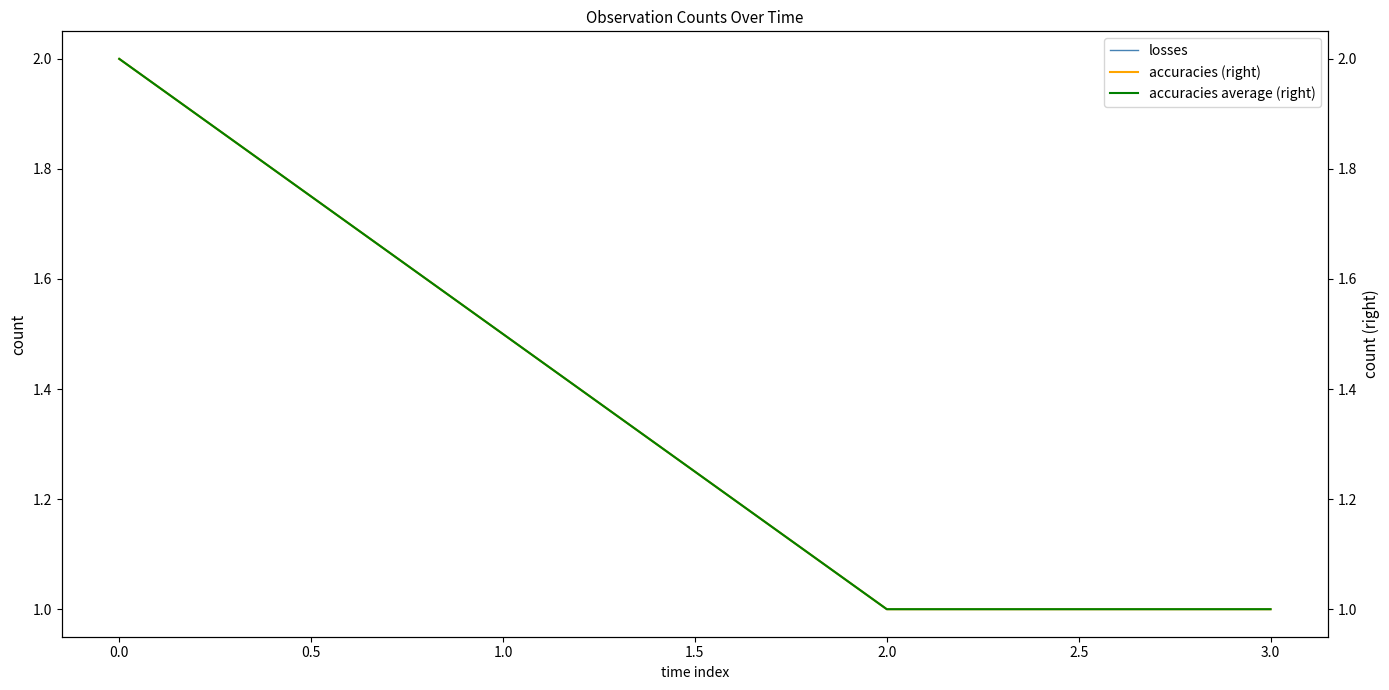

The value of losses at 2.0 is 1. True or false?

True